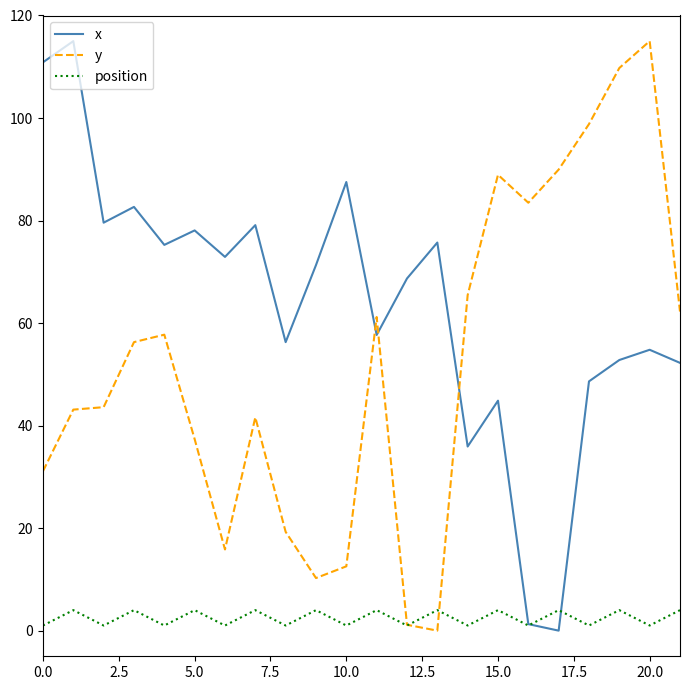

What is the sum of all position values?

55.0